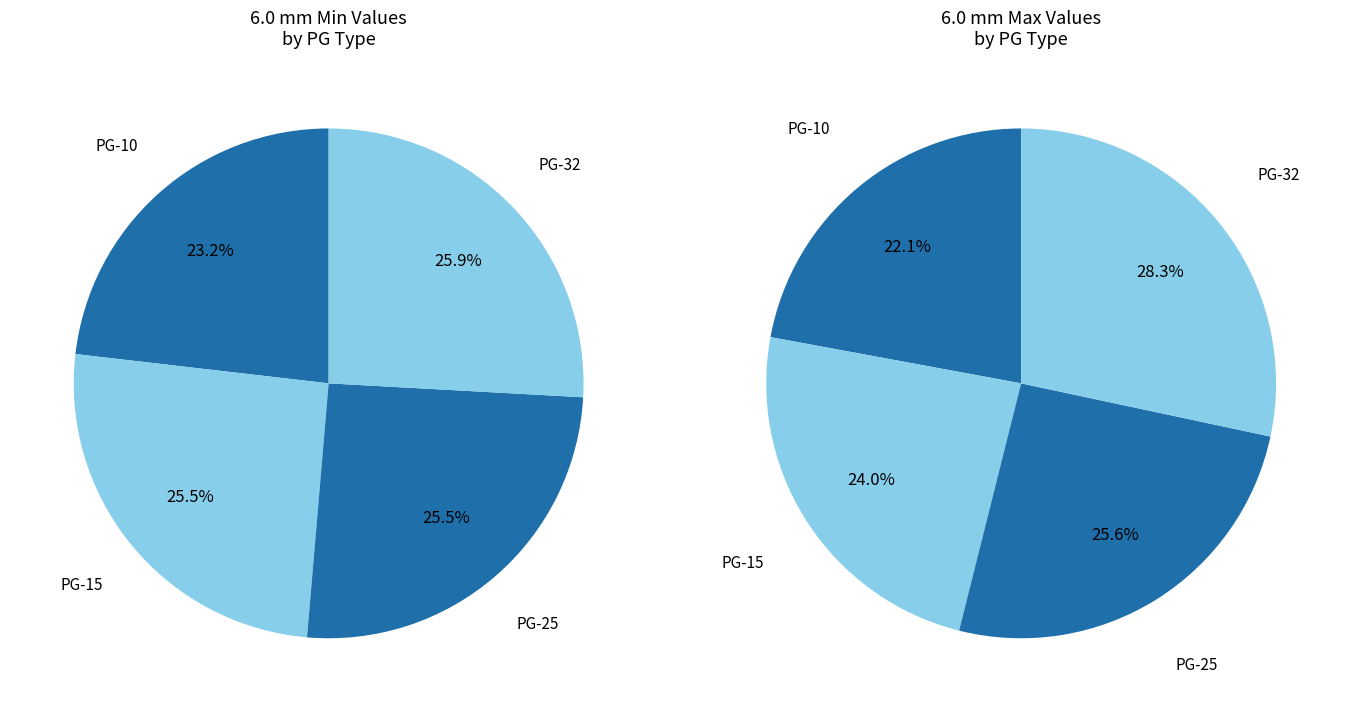

Which series has the largest range (max minus min)?

6.0 mm Max